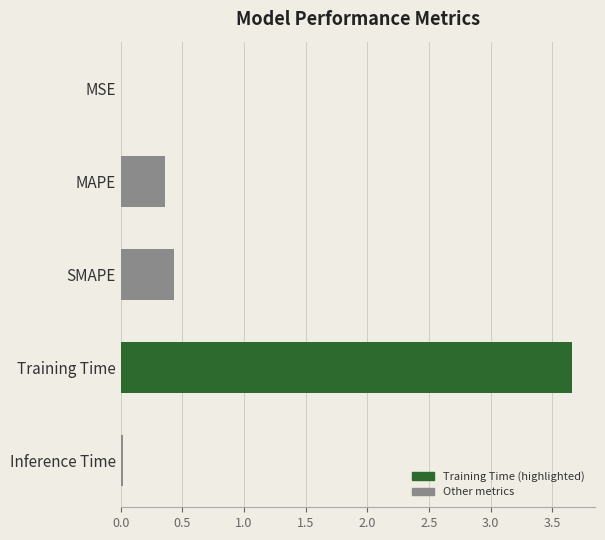

What is the average value?

0.9